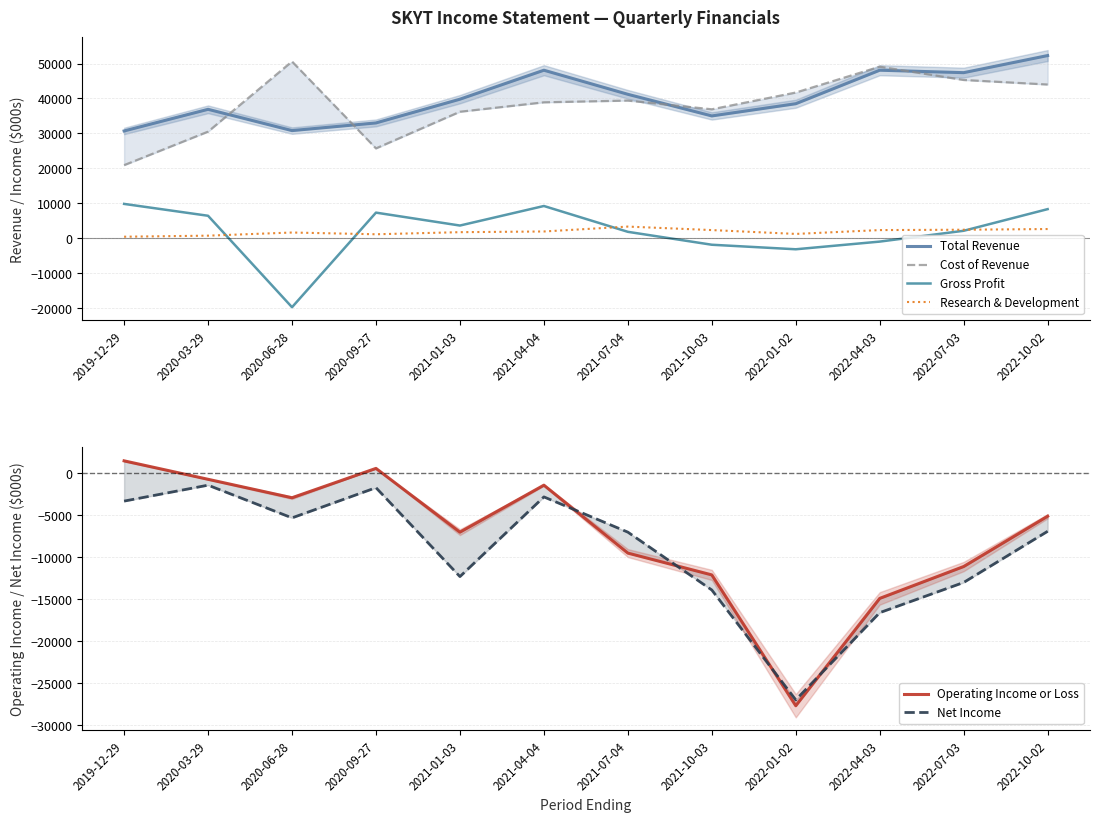

Reading right to left, list all the values displayed in this chart.

Total Revenue: 52300	47400	48100	38500	35000	41200	48100	39800	33000	30800	36900	30700
Cost of Revenue: 44000	45300	49100	41700	36900	39400	38900	36200	25700	50600	30500	20900
Gross Profit: 8300	2100	-1000	-3200	-1900	1800	9200	3600	7300	-19800	6400	9800
Research & Development: 2600	2400	2300	1200	2300	3300	1900	1700	1100	1600	700	400
Operating Income or Loss: -5100	-11100	-14900	-27700	-12100	-9500	-1400	-7000	600	-2900	-700	1500
Net Income: -6900	-13000	-16600	-27000	-13900	-7000	-2800	-12300	-1700	-5300	-1400	-3300